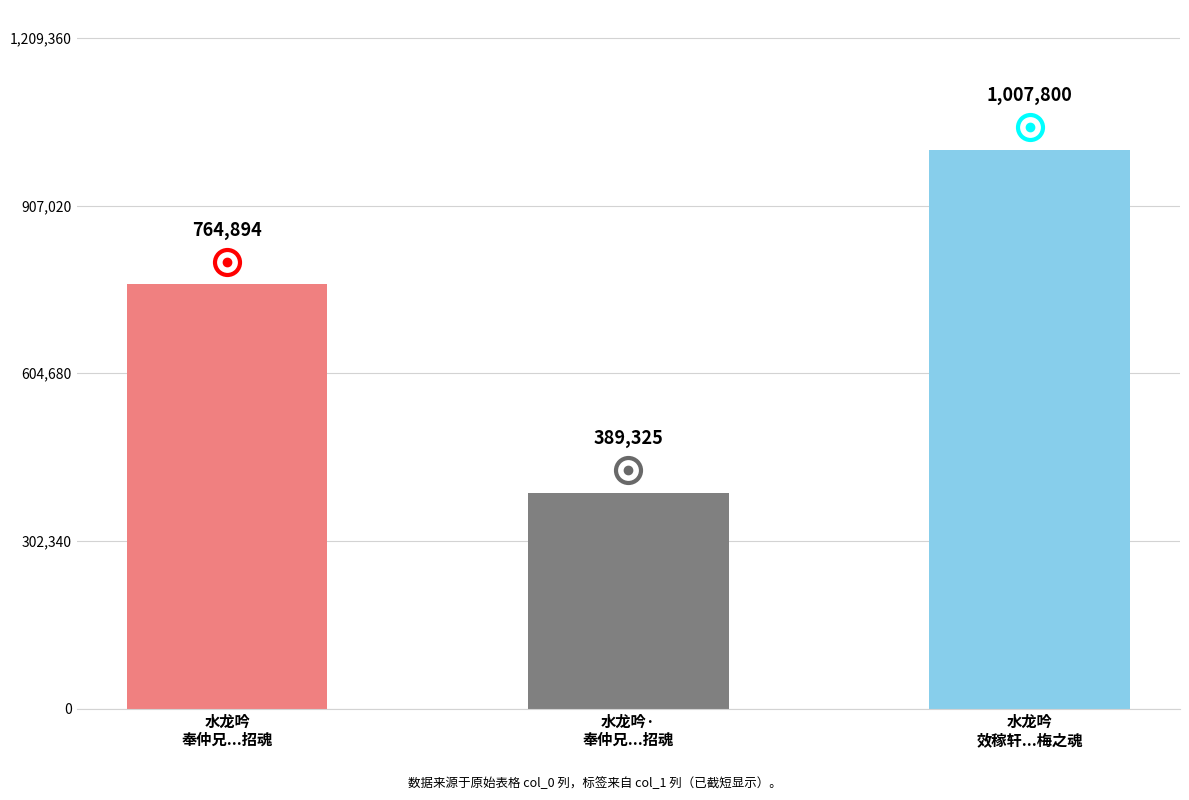

Are the bars grouped side by side (vs. stacked)?

No